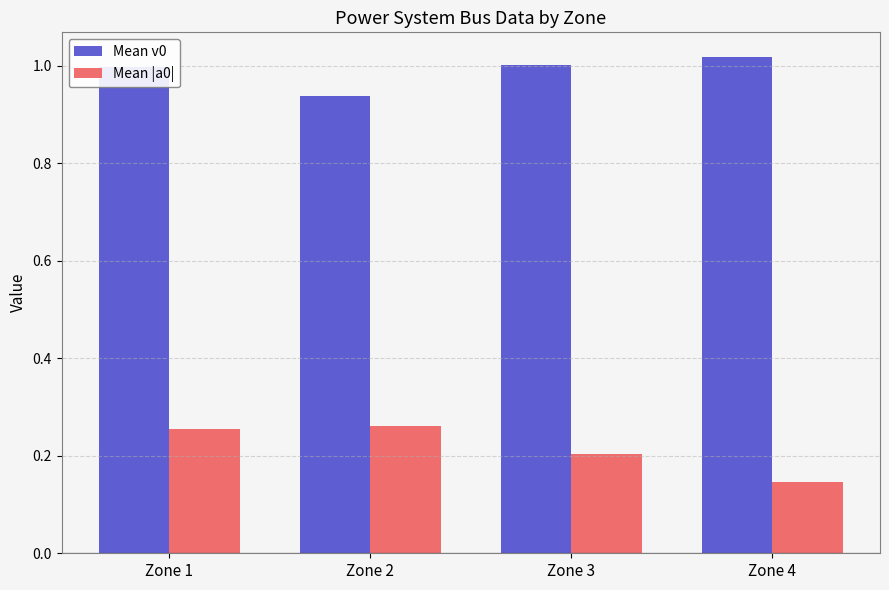

Does the chart contain any negative values?

No